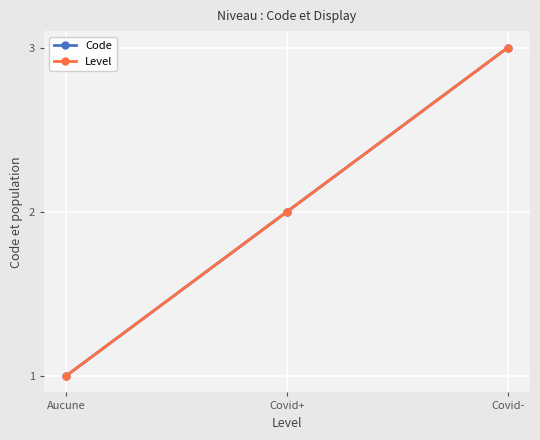

What is the sum of all Level values?

6